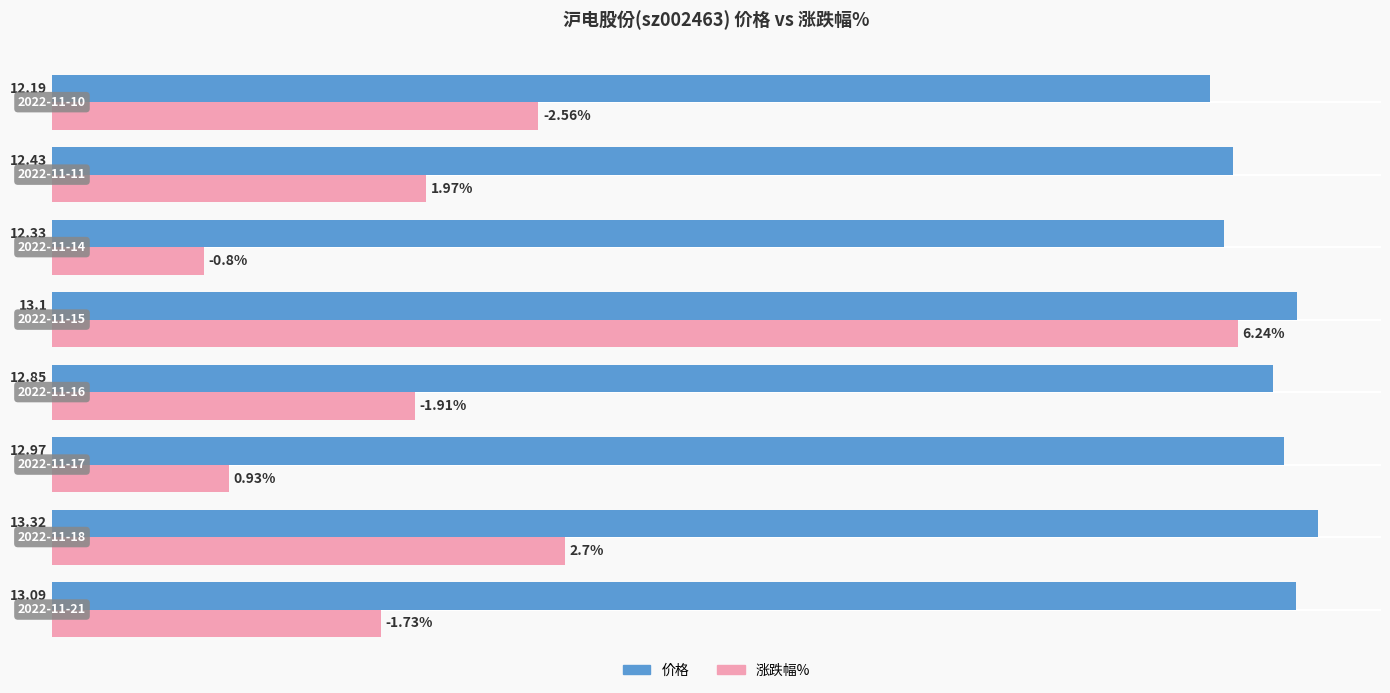

Which label corresponds to the largest value in the chart?

2022-11-18